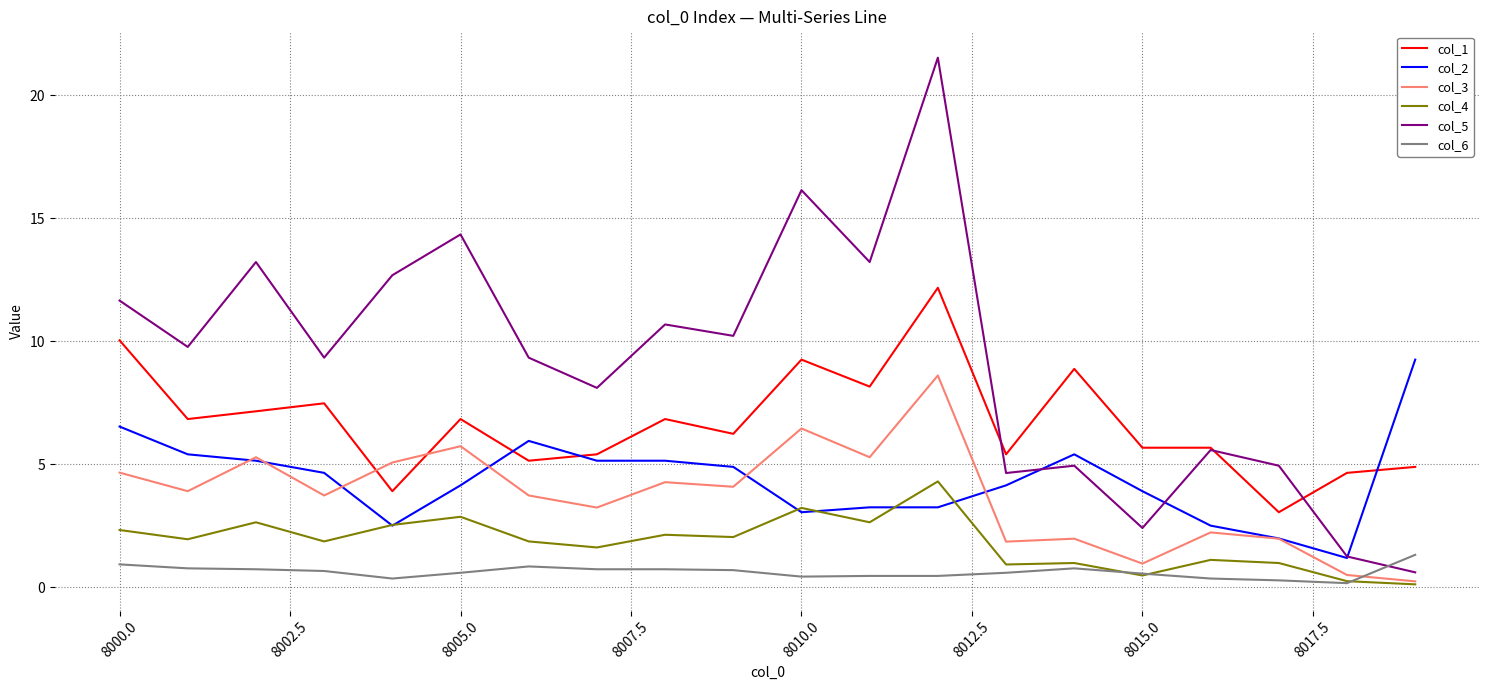

Which series has the largest total across all categories?

col_5